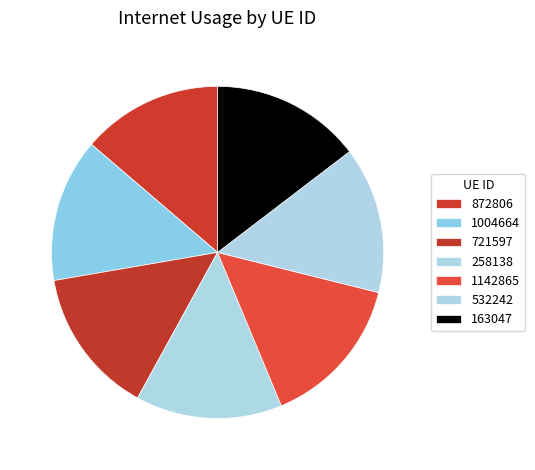

Combined, what portion of the pie is 1004664 and 1142865?

28.8%